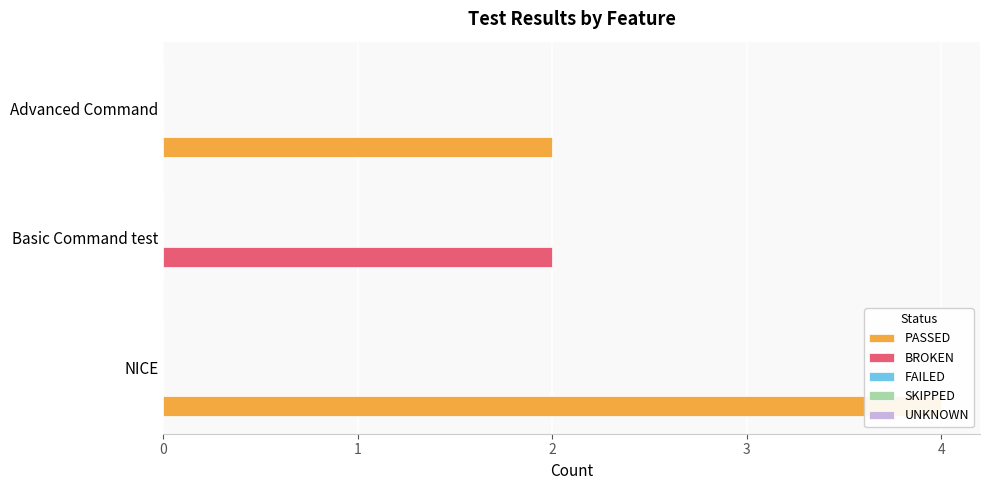

Rank the series by their maximum value, from highest to lowest.

PASSED, BROKEN, FAILED, SKIPPED, UNKNOWN